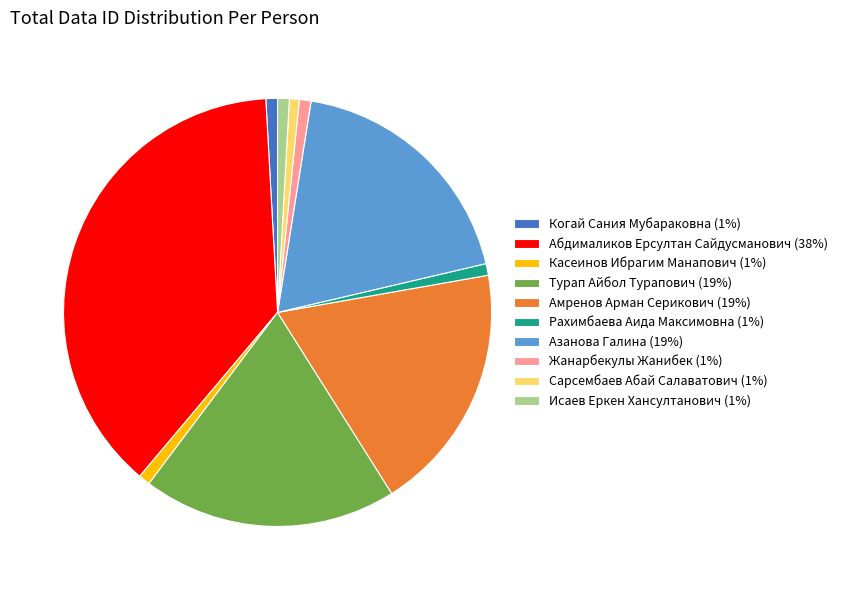

Do Турап Айбол Турапович (19%) and Когай Сания Мубараковна (1%) together represent more than half of the pie?

No